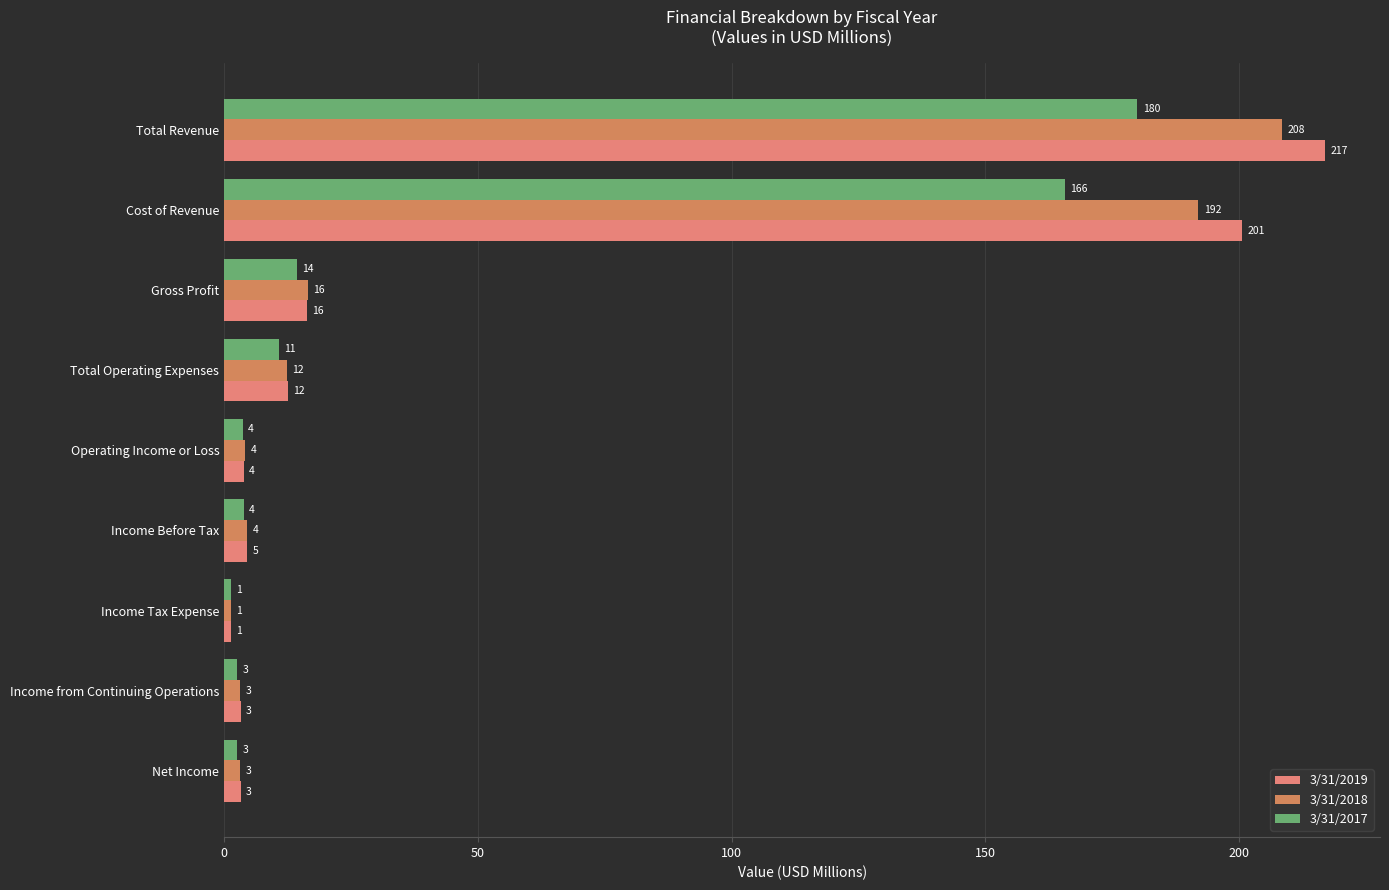

What is the difference between the maximum and minimum values in the 3/31/2019 series?

215.6